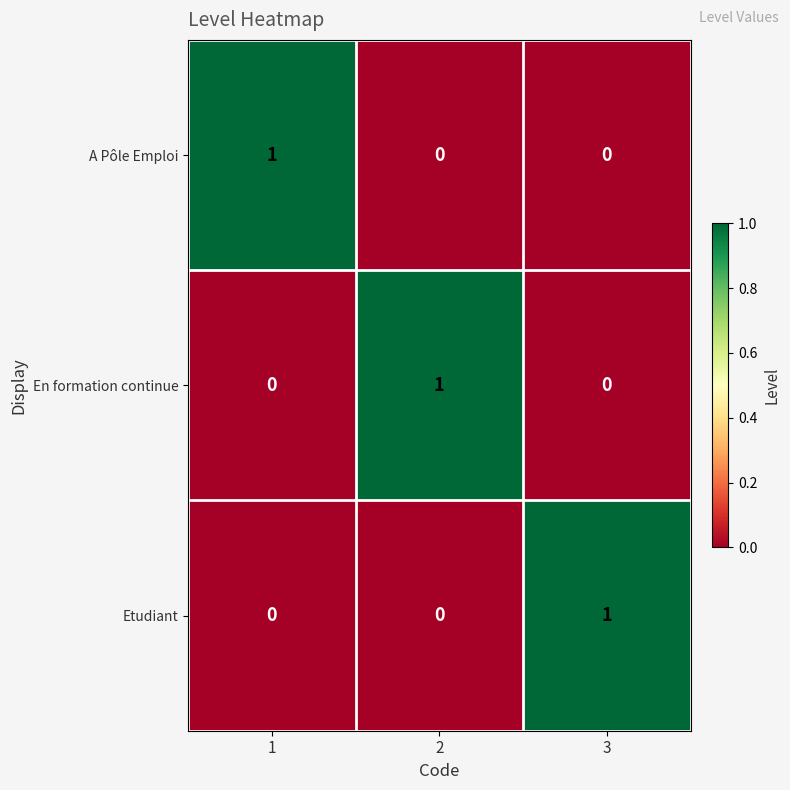

Is it true that Etudiant equals 1 at 3?

True